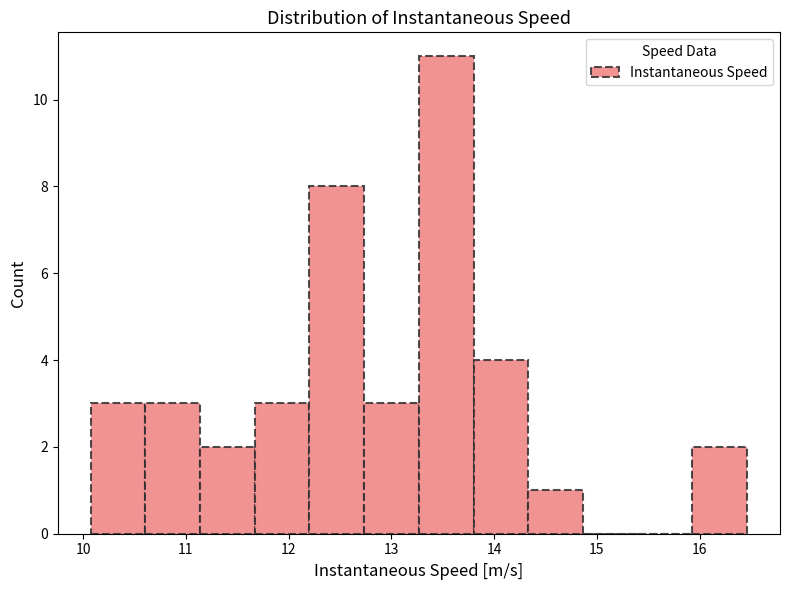

Over which range of the x-axis is the bar tallest?

13.3 to 13.8